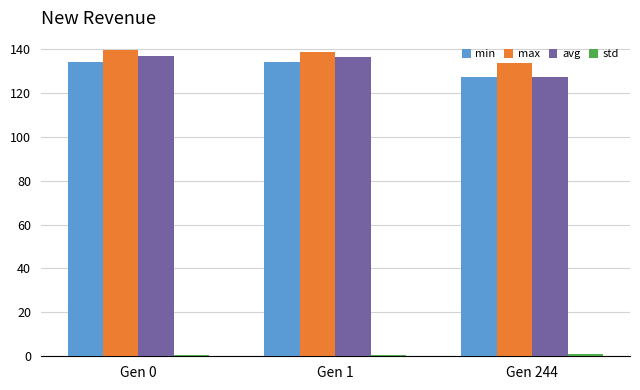

What is the greatest value displayed?

139.3